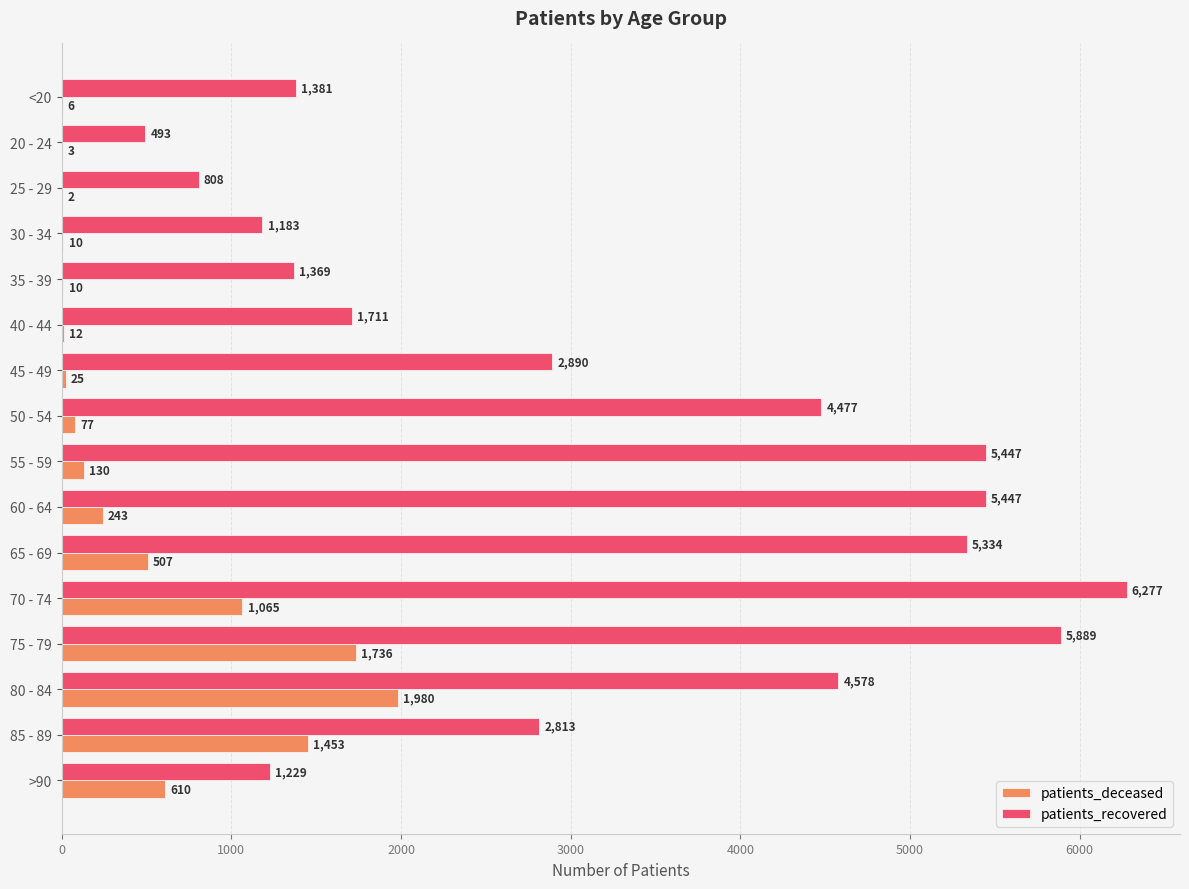

What is the approximate value of patients_recovered at 65 - 69?

5334